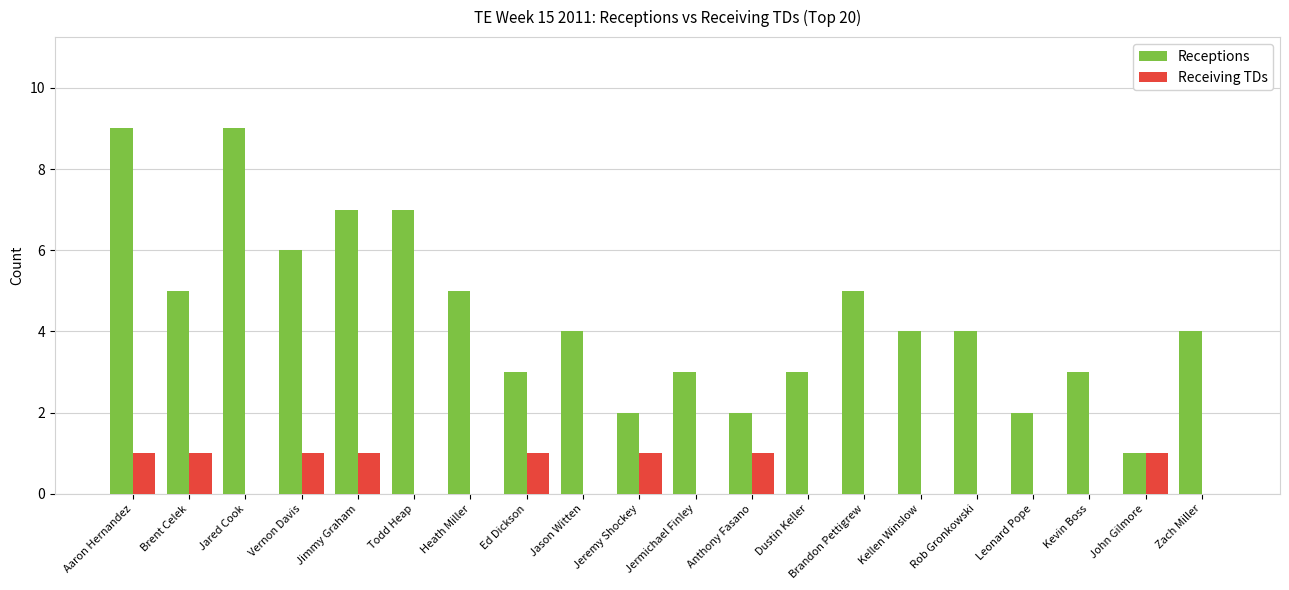

True or false: Receptions has a value of 1 at Jermichael Finley.

False